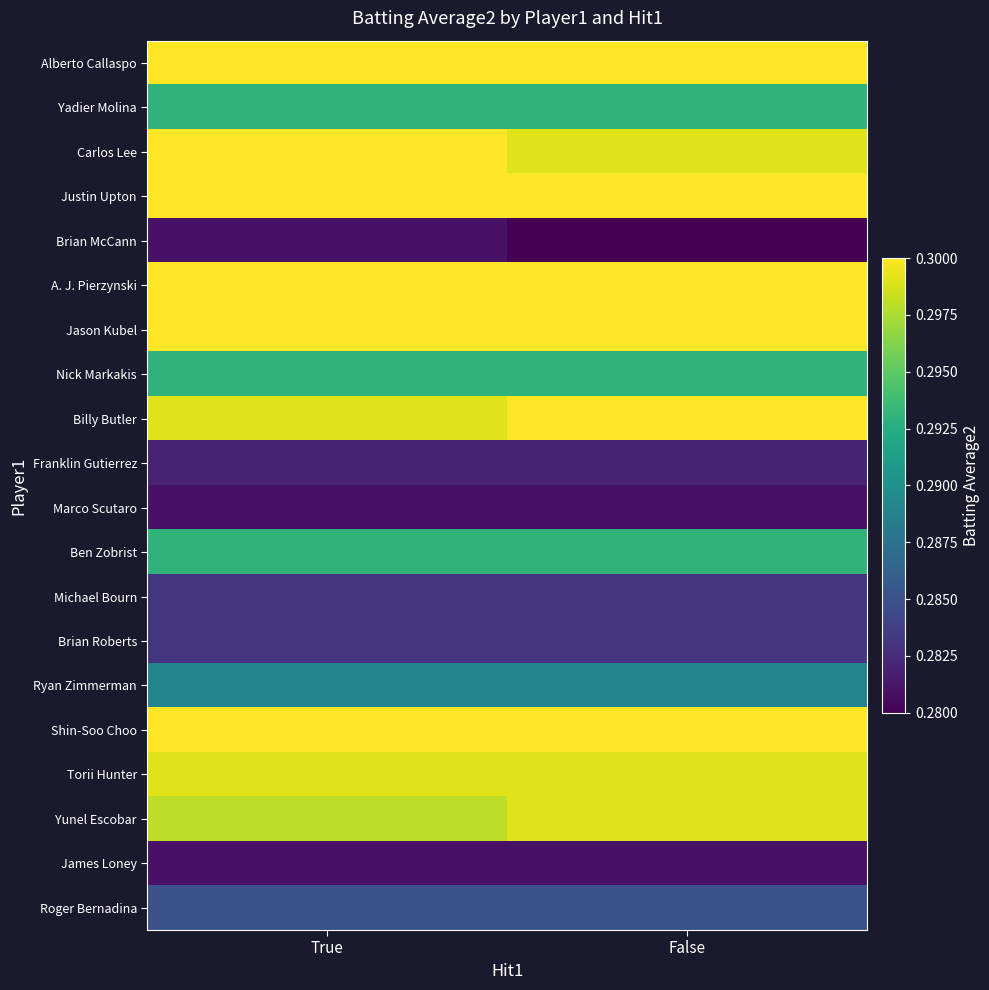

List the series in order of their peak value, lowest first.

Brian McCann, Marco Scutaro, James Loney, Franklin Gutierrez, Michael Bourn, Brian Roberts, Roger Bernadina, Ryan Zimmerman, Yadier Molina, Nick Markakis, Ben Zobrist, Torii Hunter, Yunel Escobar, Alberto Callaspo, Carlos Lee, Justin Upton, A. J. Pierzynski, Jason Kubel, Billy Butler, Shin-Soo Choo